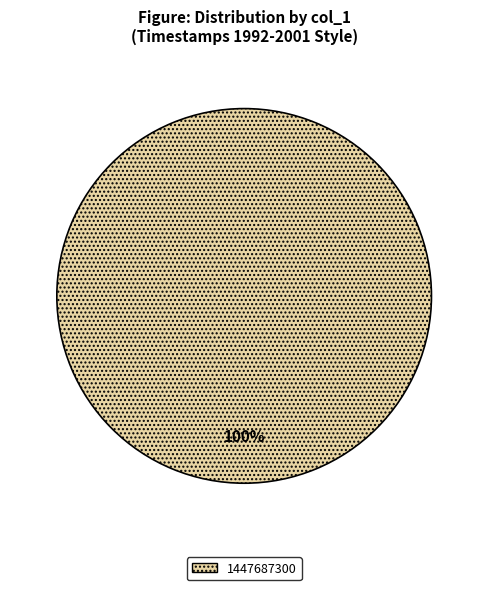

Is there any slice that represents more than half of the pie?

Yes